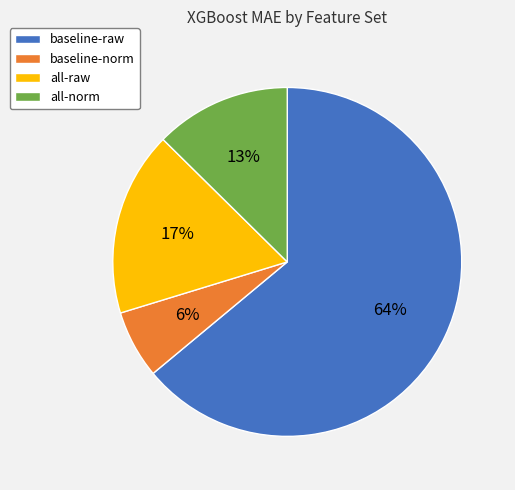

Combined, do all-norm and baseline-norm account for over 50%?

No